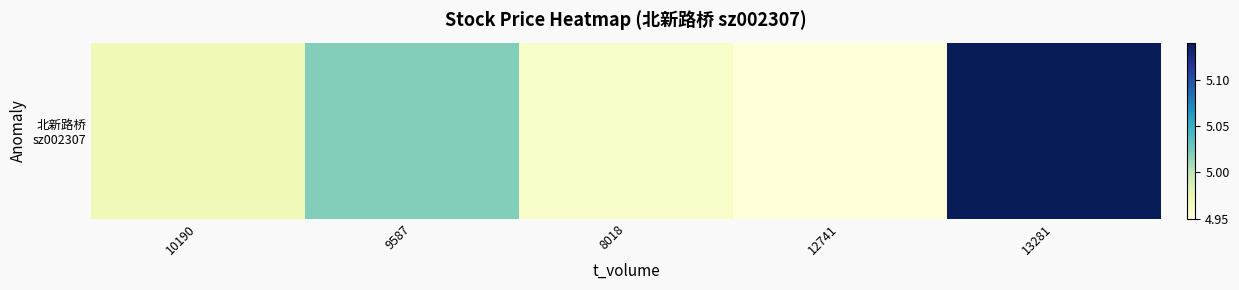

Reading left to right, extract all data points from this chart.

5.0	5.0	5.0	5.0	5.1